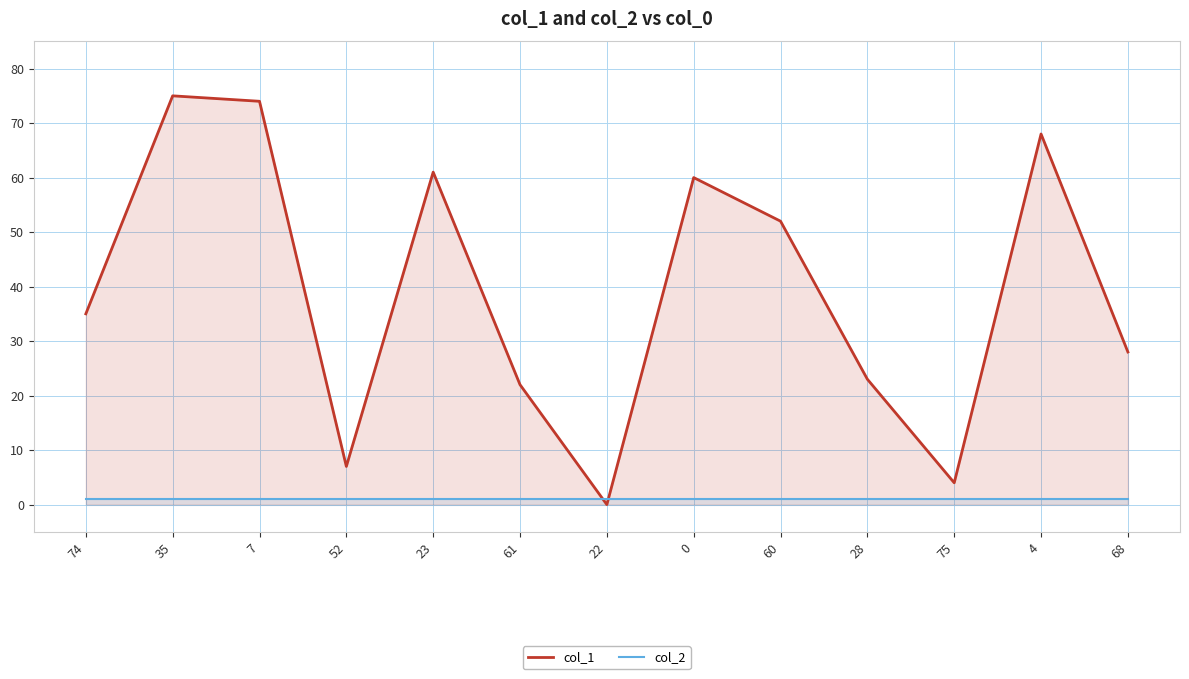

Rank the series by their average value, from highest to lowest.

col_1, col_2